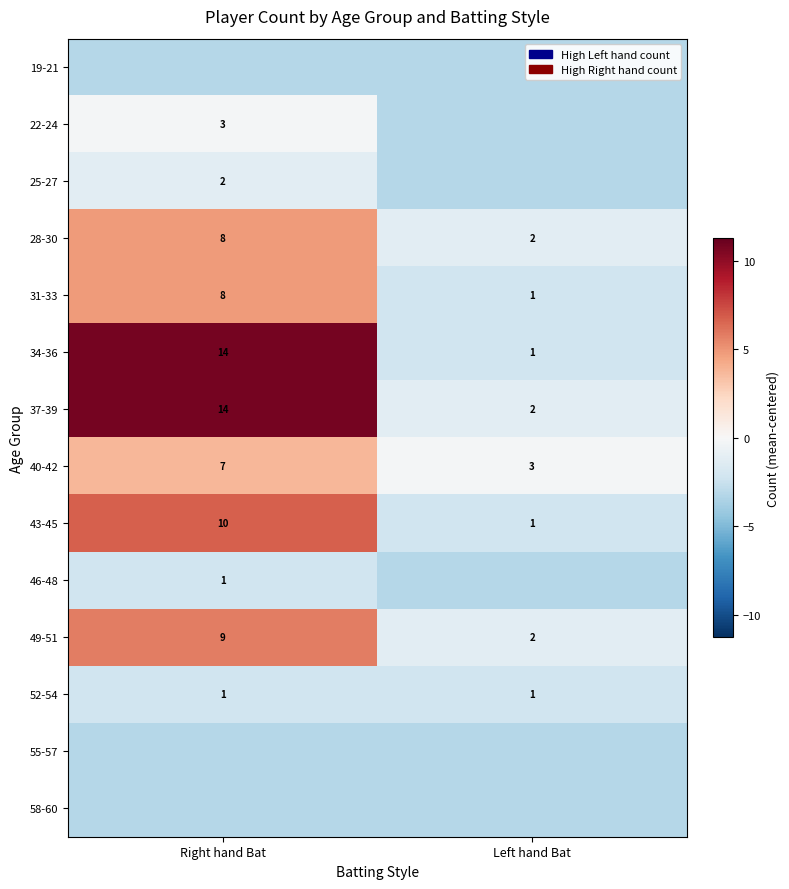

Rank the categories by 37-39 value from lowest to highest.

Left hand Bat, Right hand Bat